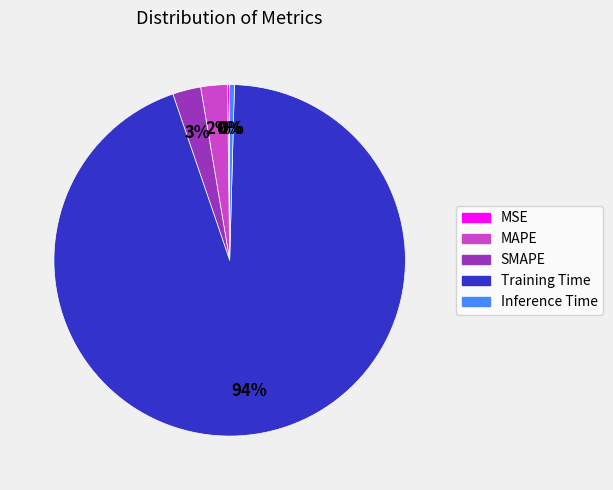

The MAPE slice represents 16% of the pie. True or false?

False